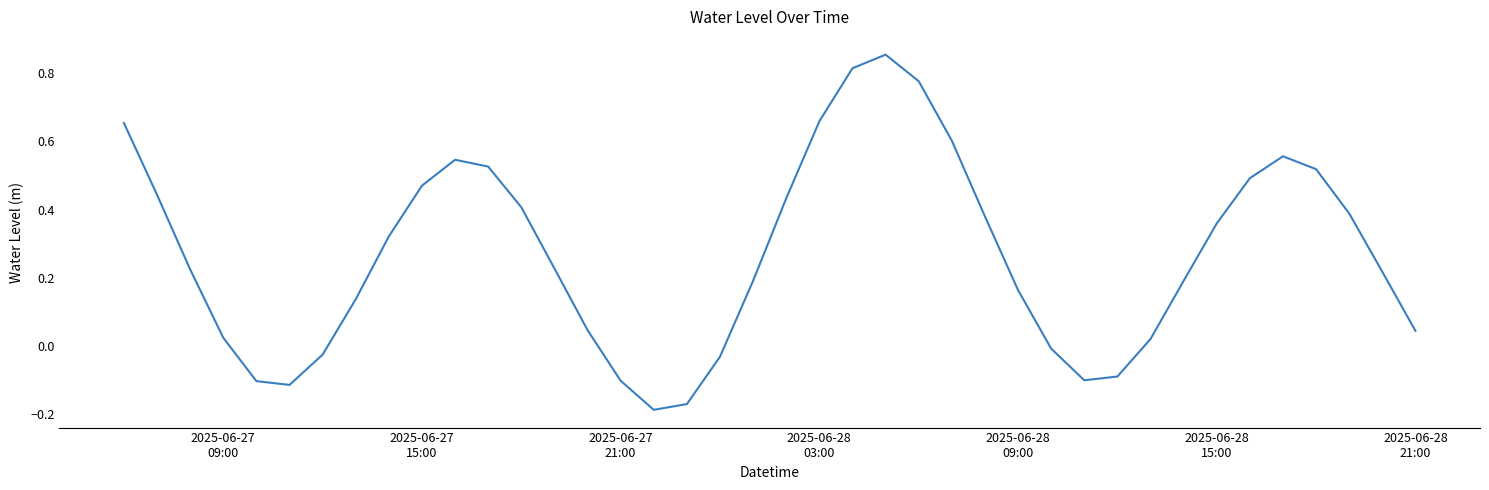

How many lines are shown in the chart?

1